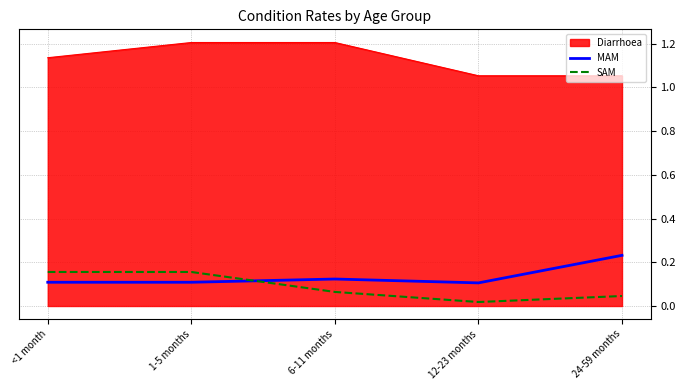

Rank the series at 6-11 months from highest to lowest value.

Diarrhoea, MAM, SAM